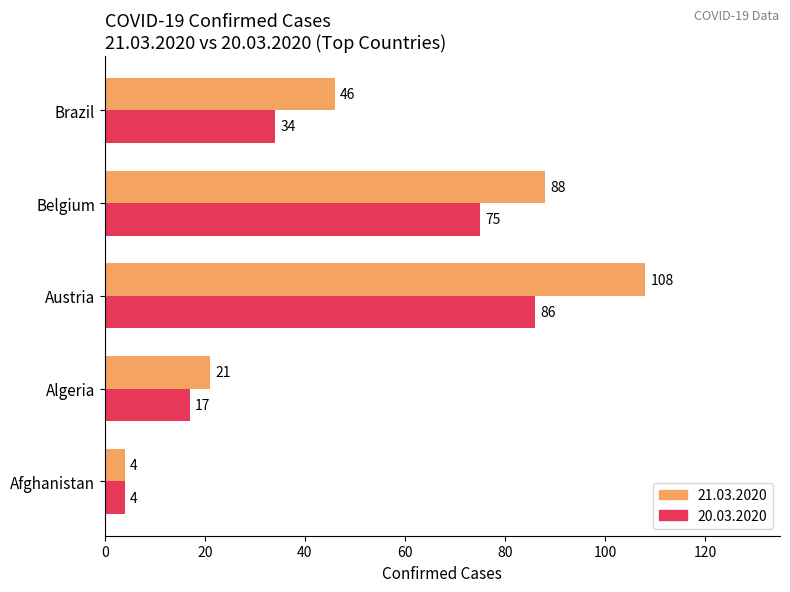

Rank the categories by 21.03.2020 value from lowest to highest.

Afghanistan, Algeria, Brazil, Belgium, Austria